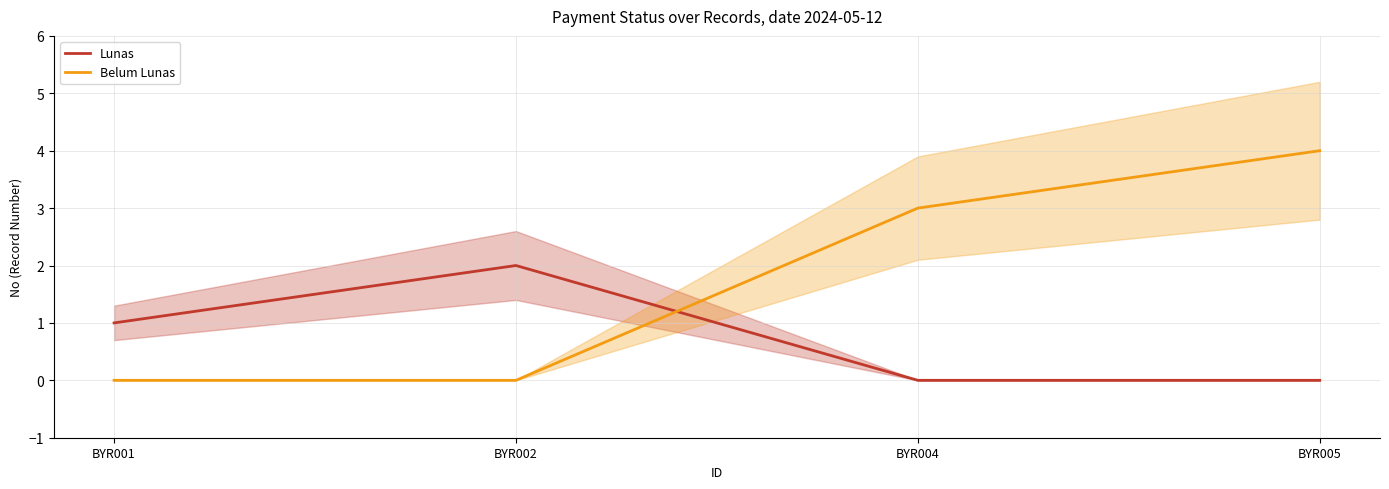

How many values in the Lunas series are below 1?

2